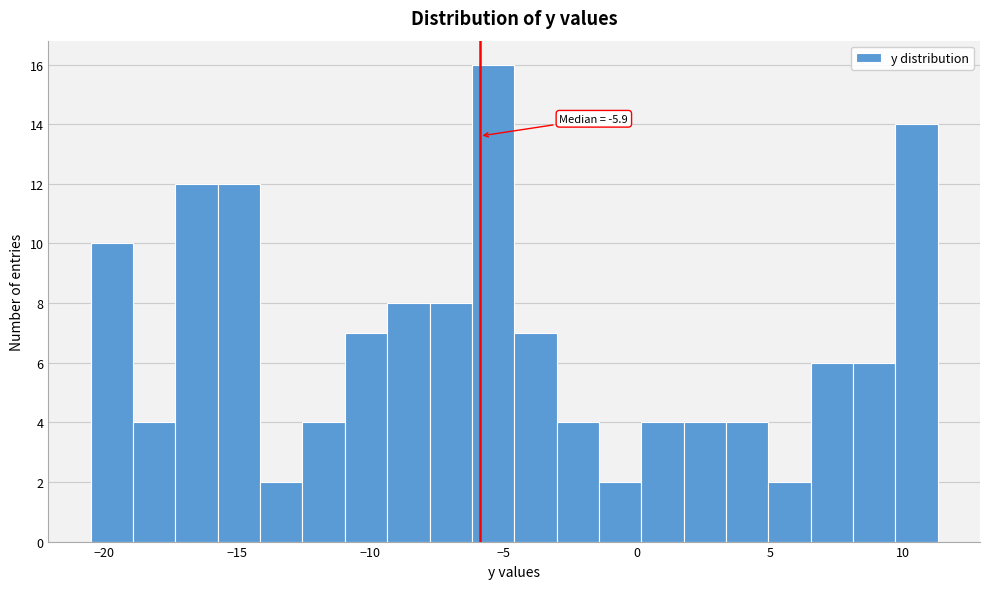

Around what value on the x-axis is the tallest bar? Give the approximate position of its centre, as read against the axis.

-5.5